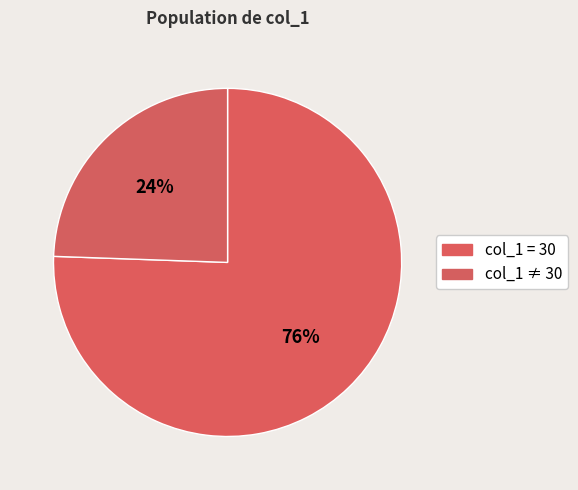

How many segments does this pie chart have?

2